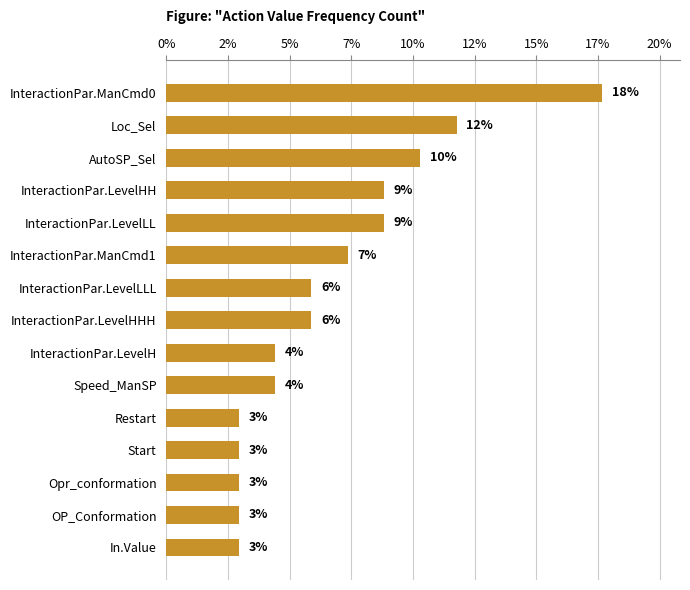

What is the difference between the maximum and second lowest values?

14.7